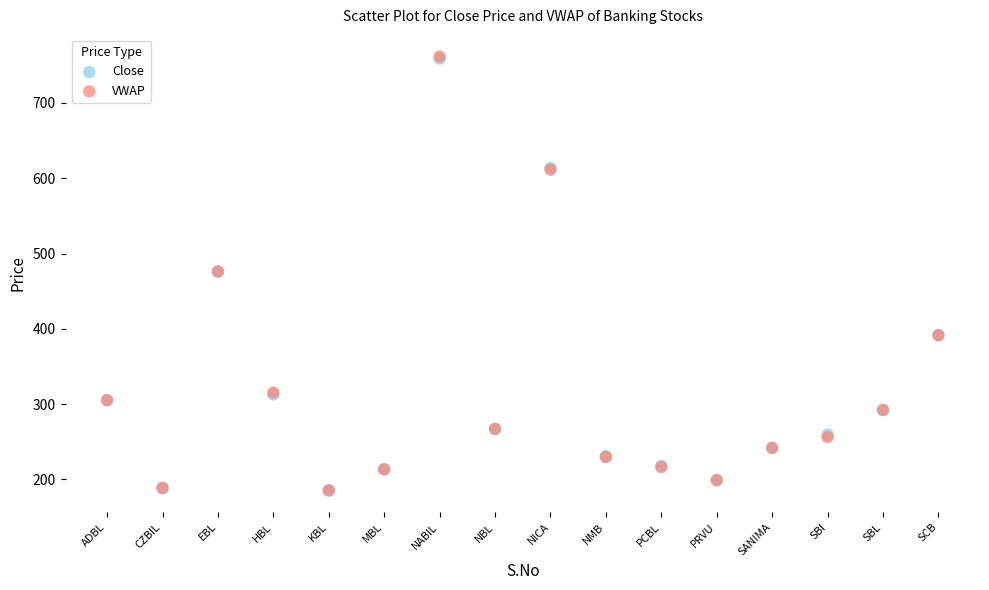

What are all the series names shown in the legend?

Close, VWAP